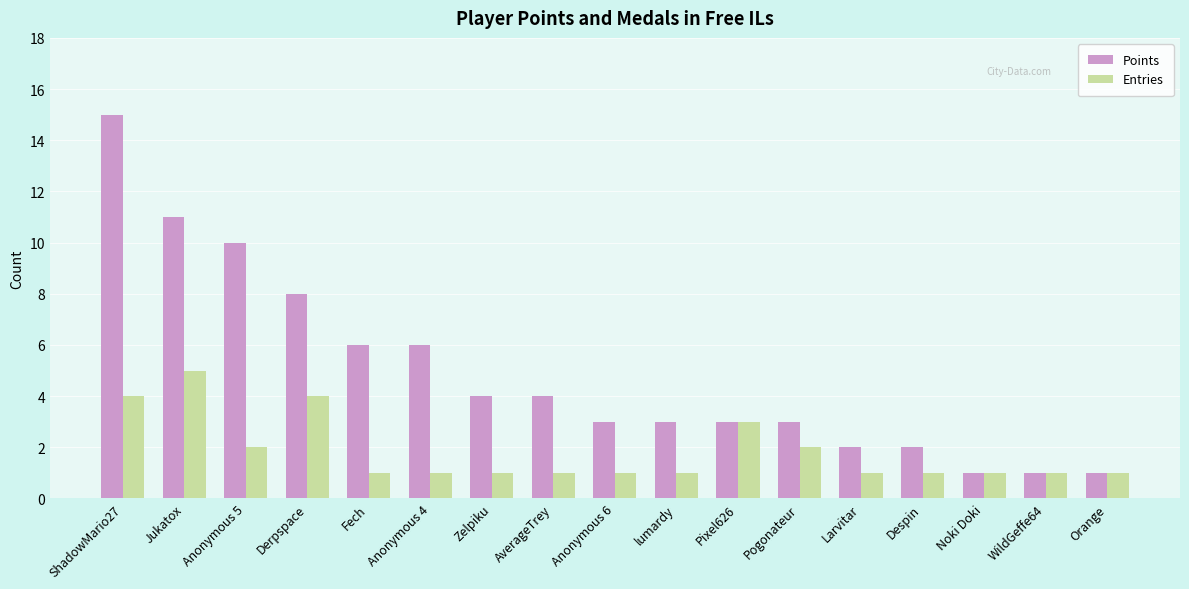

What is the label of the 9th bar from the left?

Anonymous 6